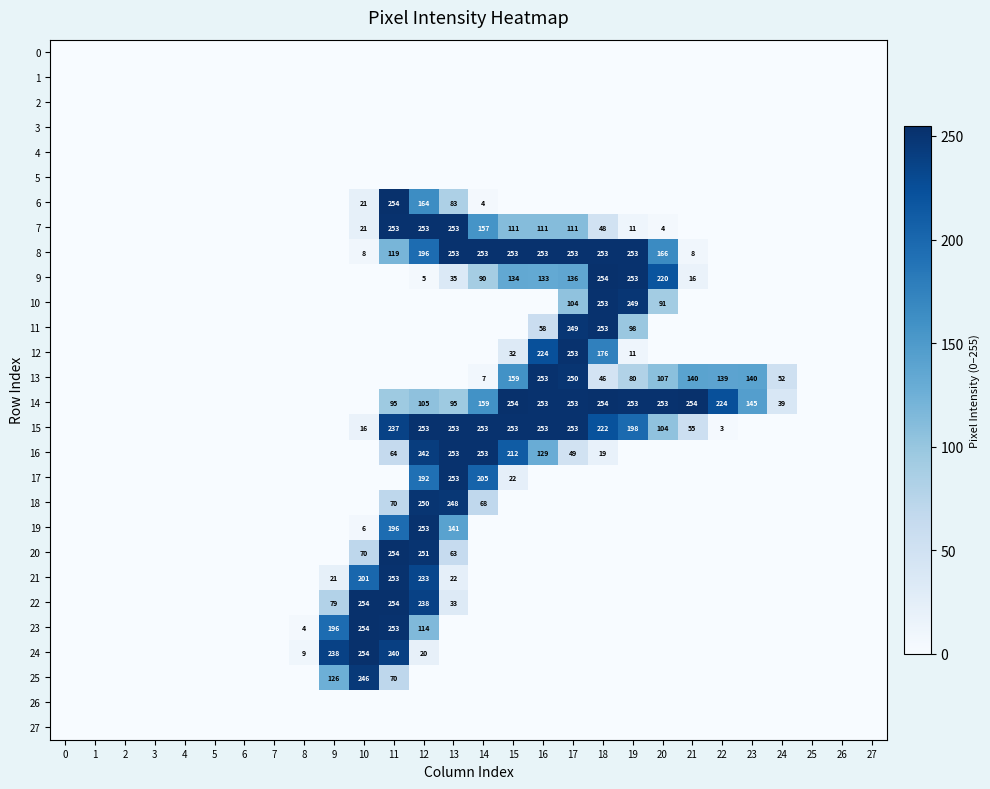

True or false: 7 has a value of 157 at 14.

True